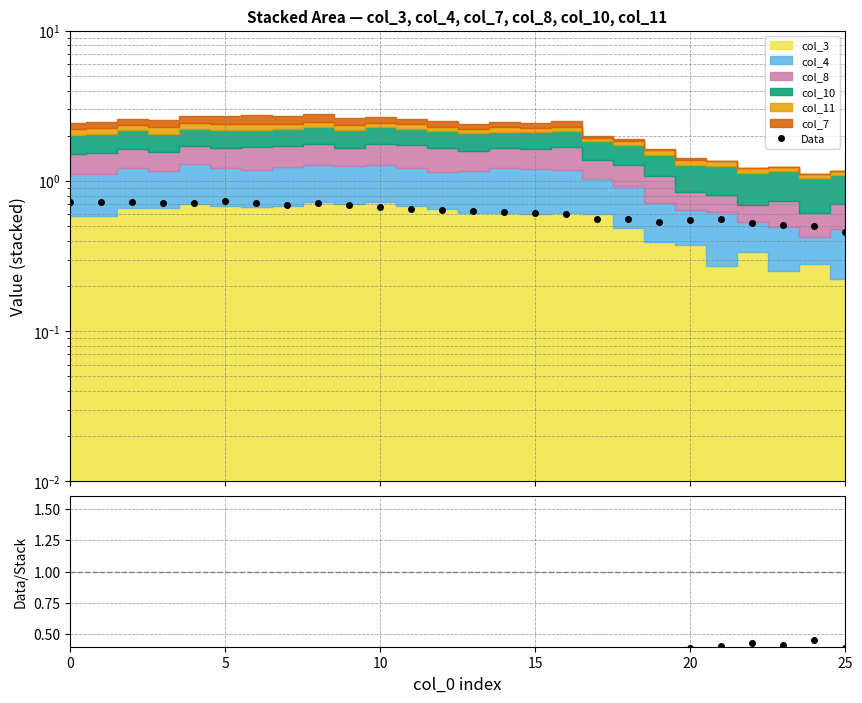

What is the spread (max minus min) of values at 15?

0.4